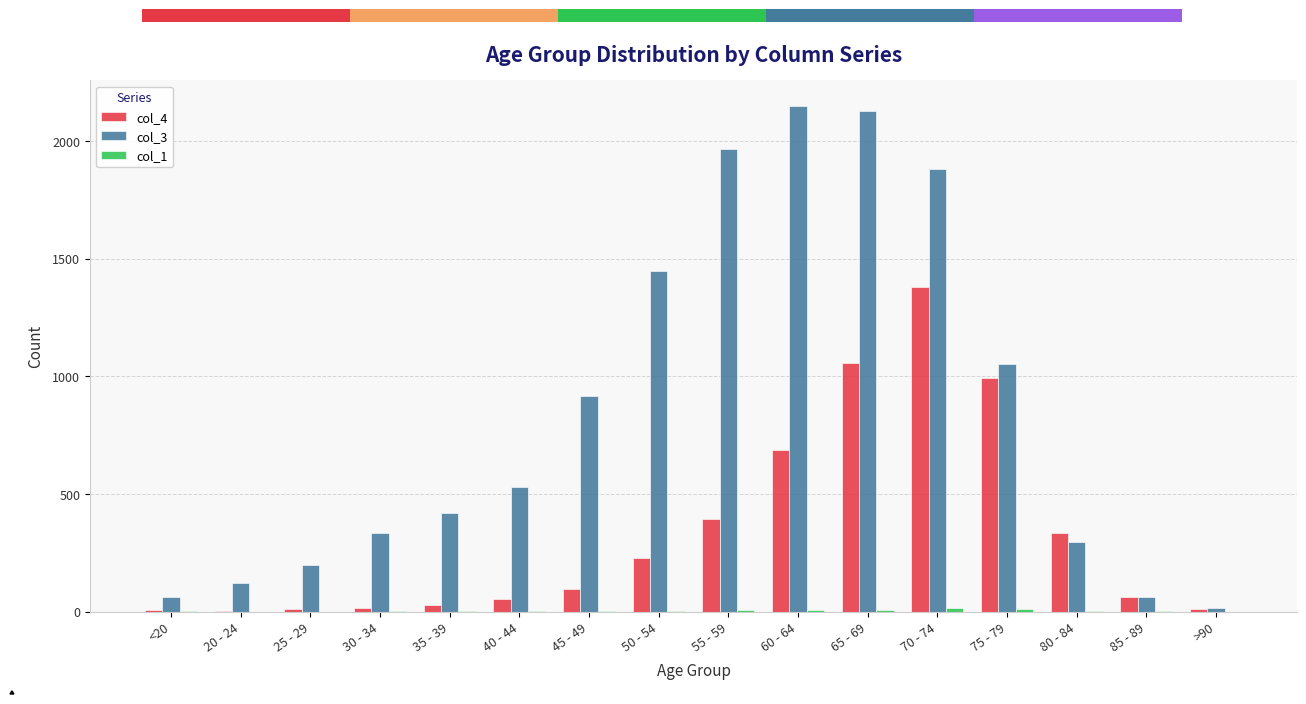

Rank the series by their maximum value, from highest to lowest.

col_3, col_4, col_1